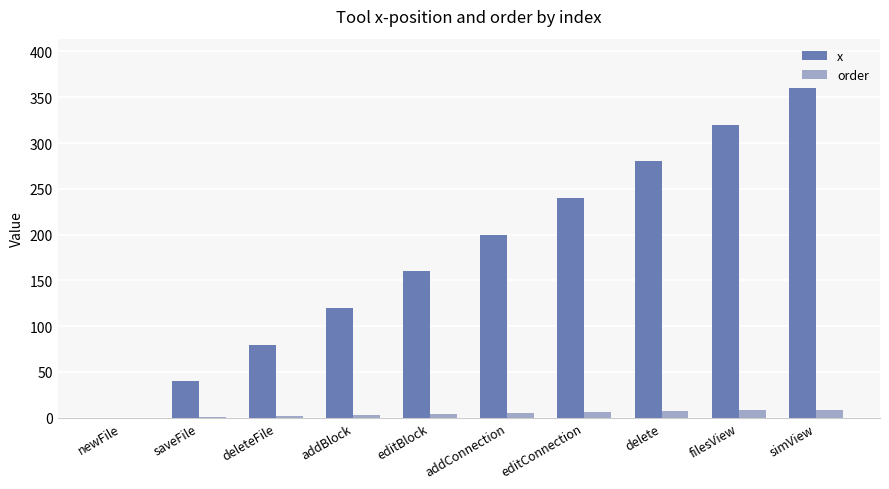

True or false: order has a value of 9 at simView.

True